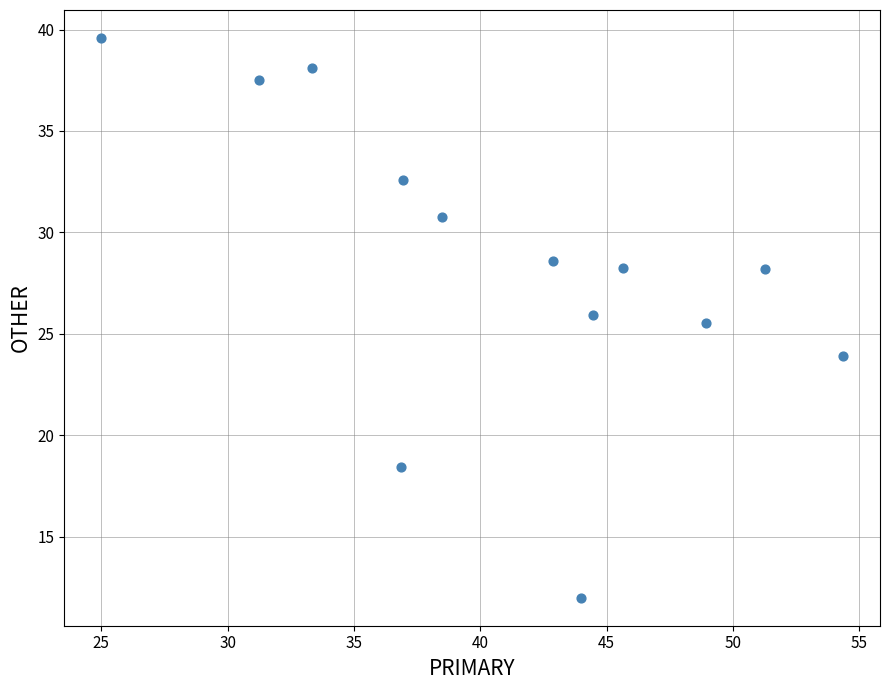

What Y value in the scatter plot is closest to 25?

25.5